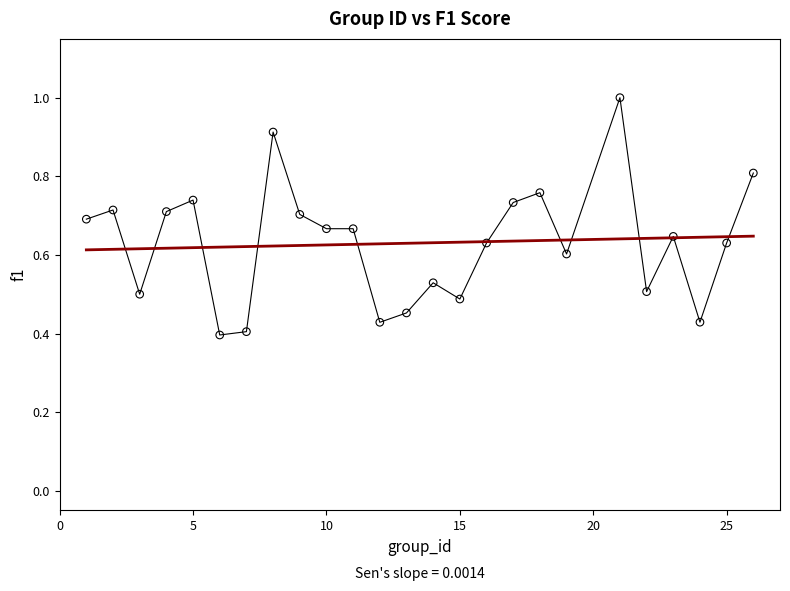

What is the range of X values (max minus min)?

25.0